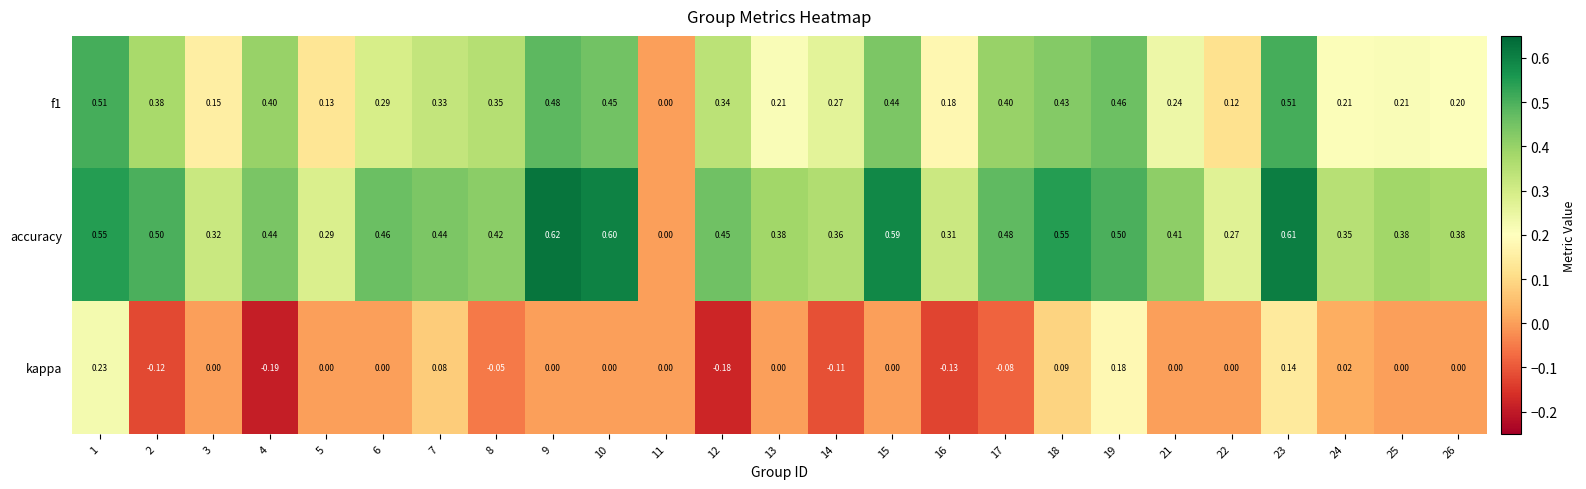

Which series has the largest total across all categories?

accuracy